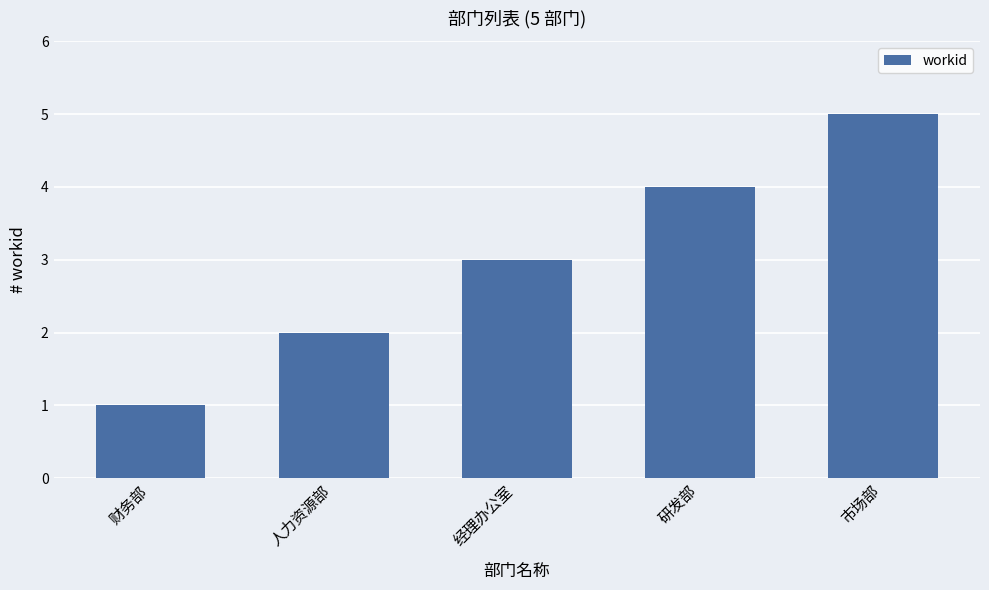

Rank the categories by value from highest to lowest.

市场部, 研发部, 经理办公室, 人力资源部, 财务部